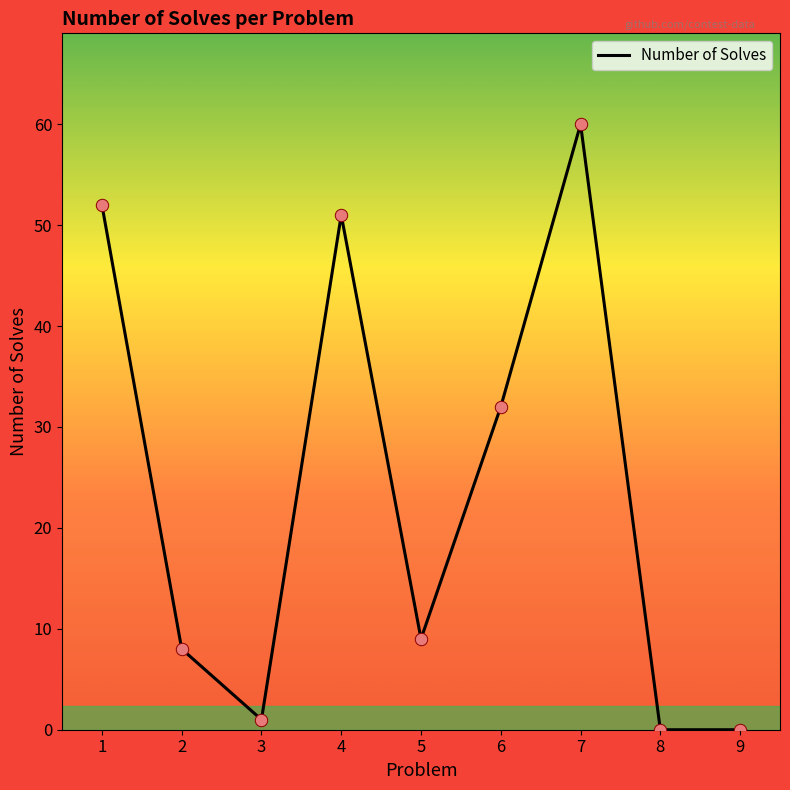

Which has a higher value, 5 or 3?

5